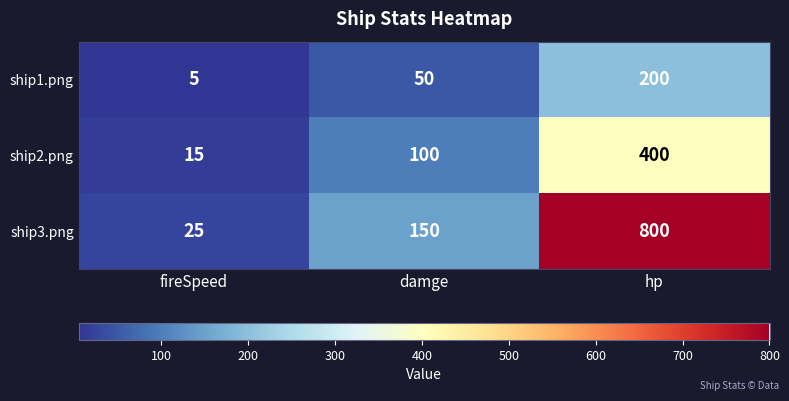

Between damge and hp, which series saw the biggest shift?

ship3.png